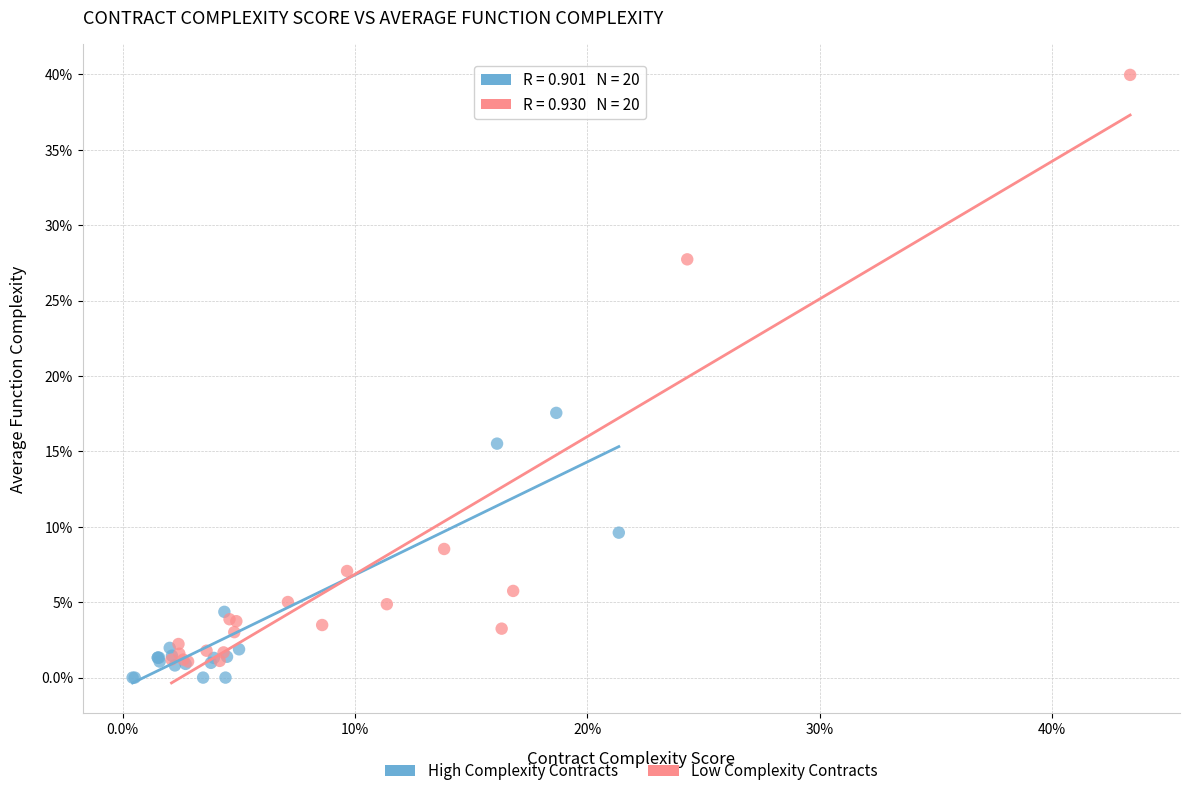

Which series contains the lowest Y value?

High Complexity Contracts